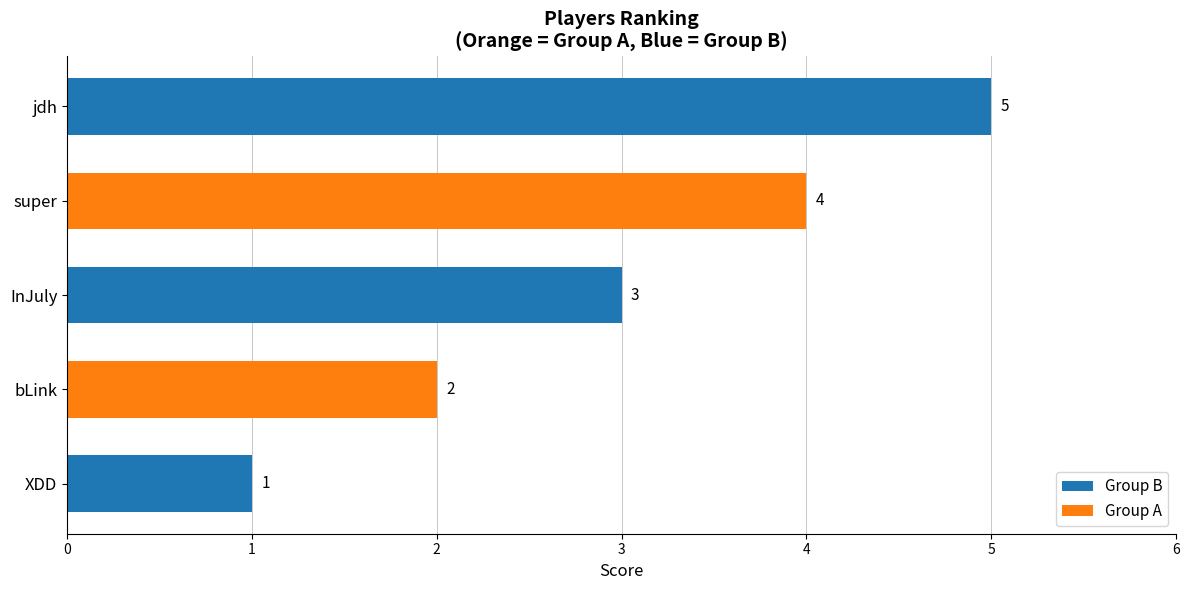

True or false: the data shows 5 at jdh.

True